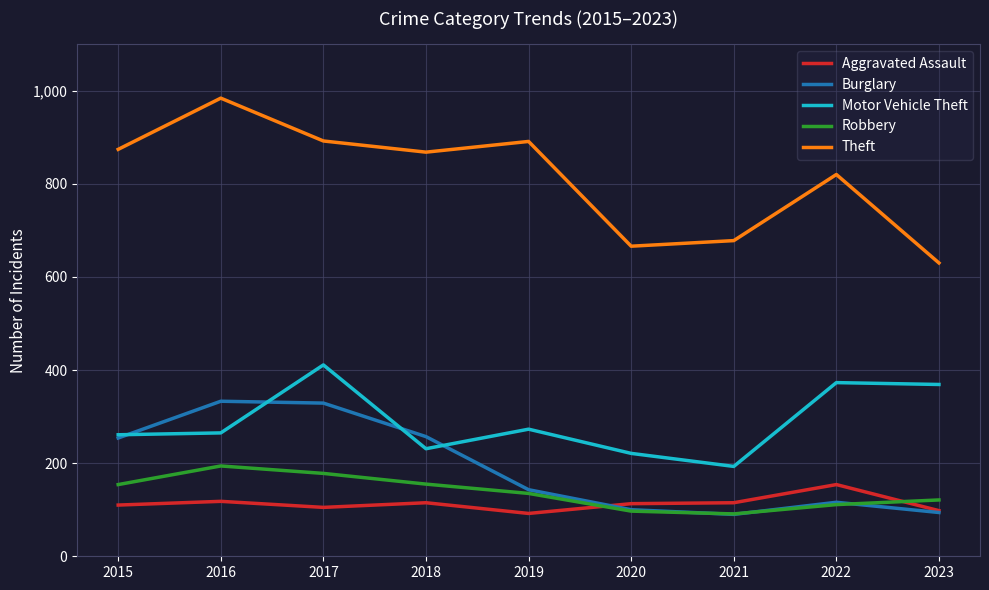

What is the highest value of the Robbery series?

194